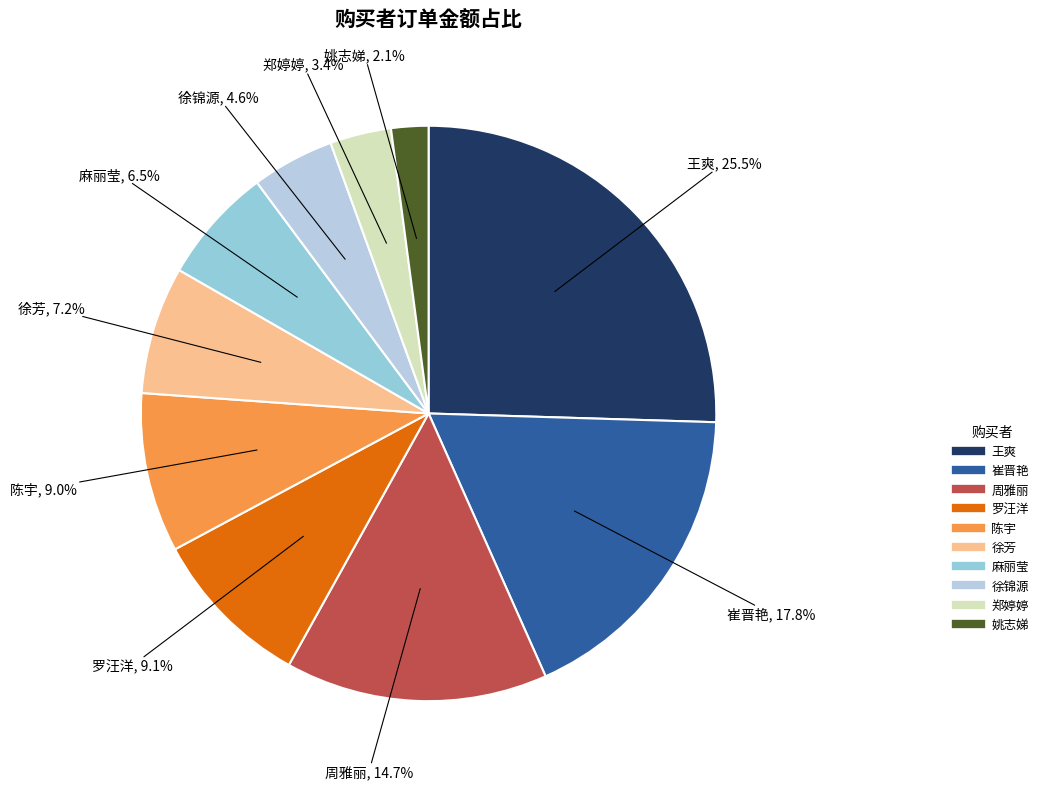

To the nearest percent, what is the average slice percentage?

10%